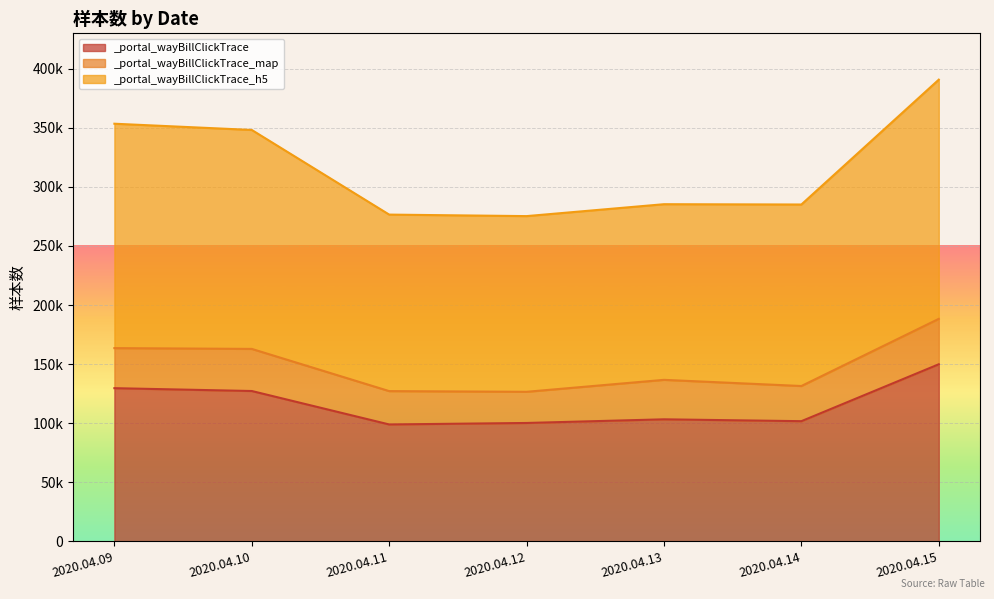

What is the greatest value displayed?

390704